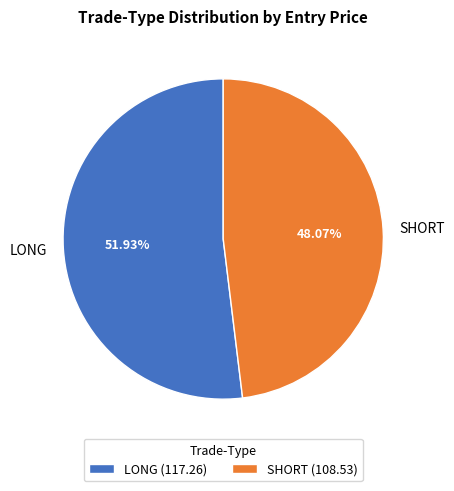

Rank the categories by value from lowest to highest.

SHORT, LONG